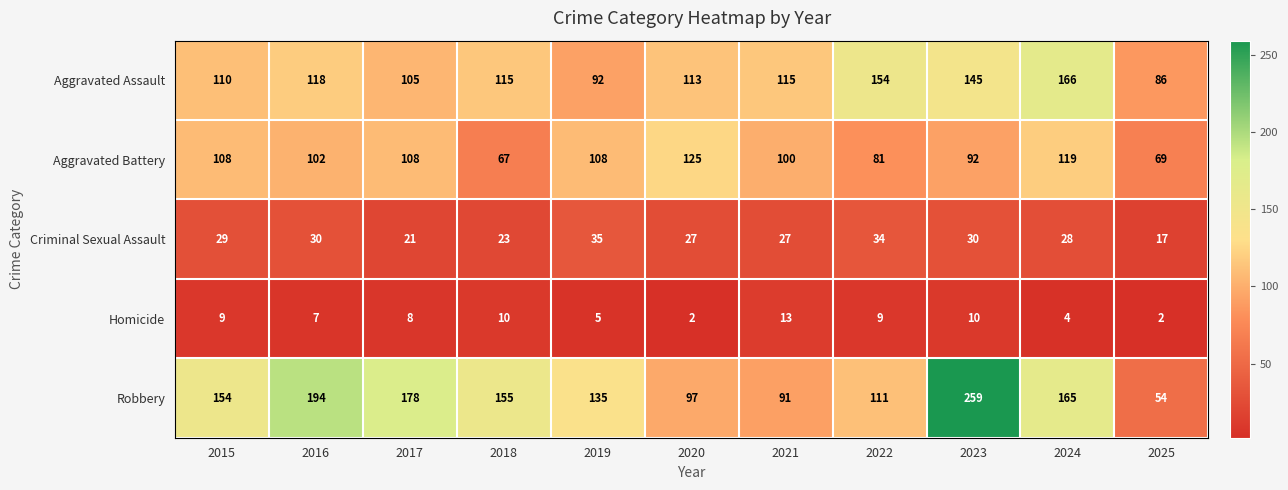

What is the total value across all series at 2024?

482